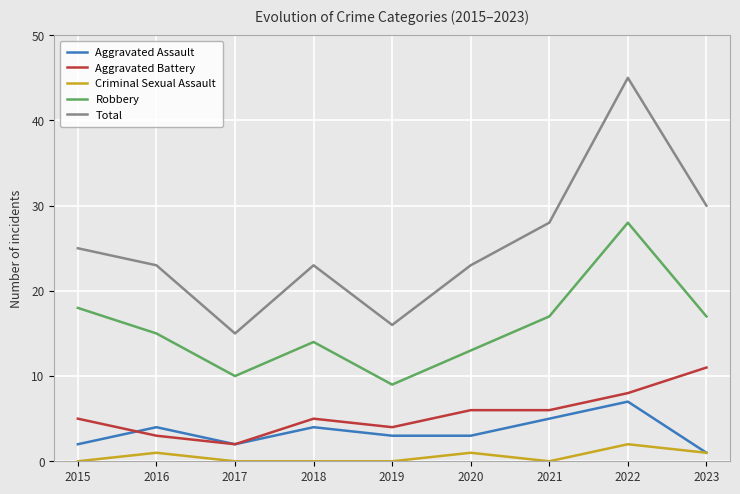

Where is Robbery nearest to the value 18?

2015